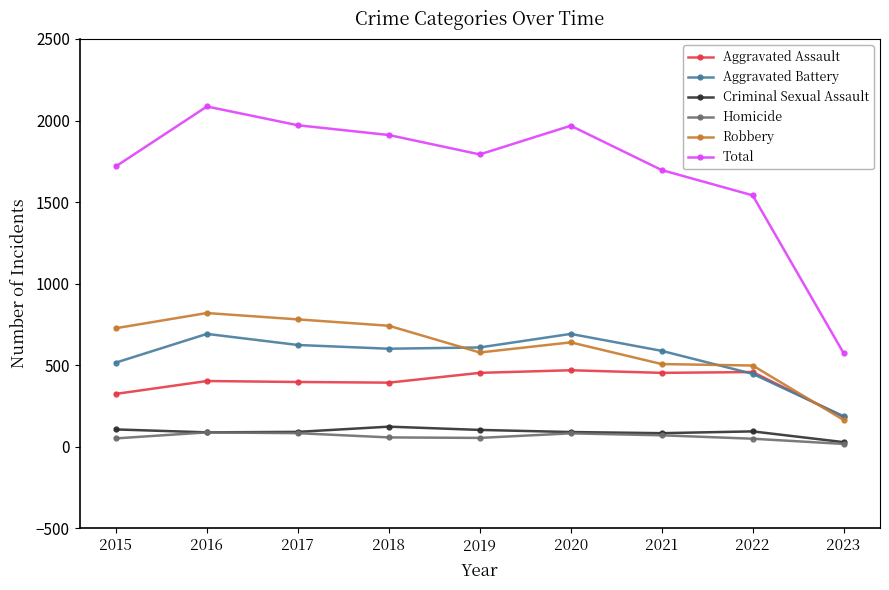

The value of Robbery at 2018 is 1320. True or false?

False